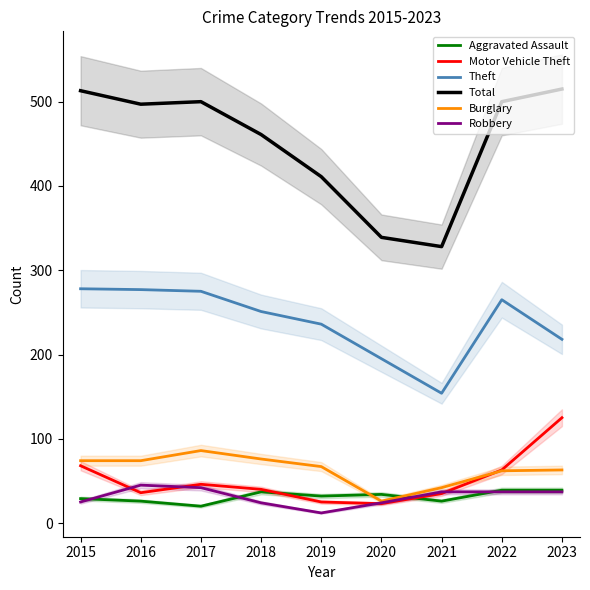

What is the spread (max minus min) of values at 2023?

478